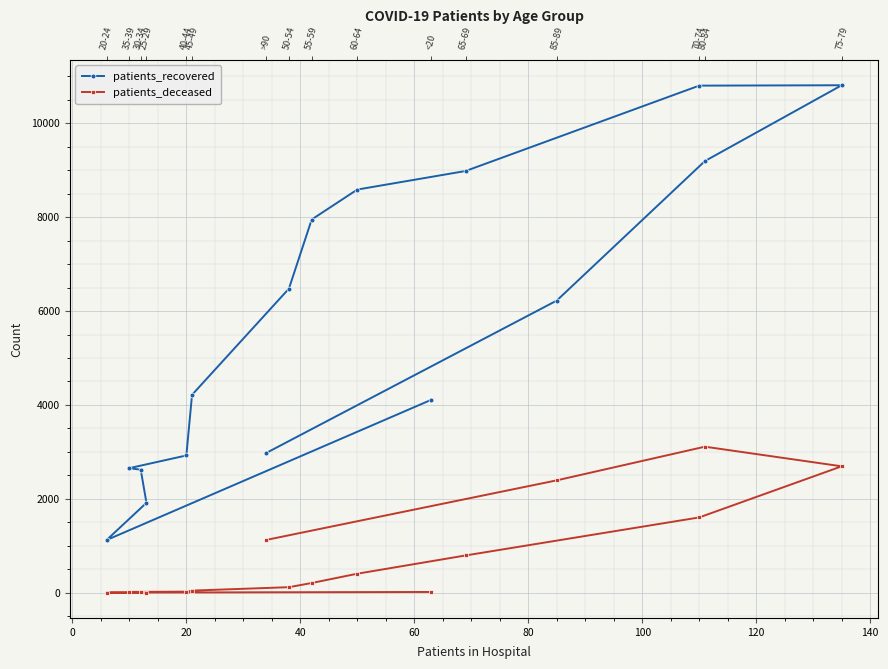

Which series changed the most between 80 and 140?

patients_recovered